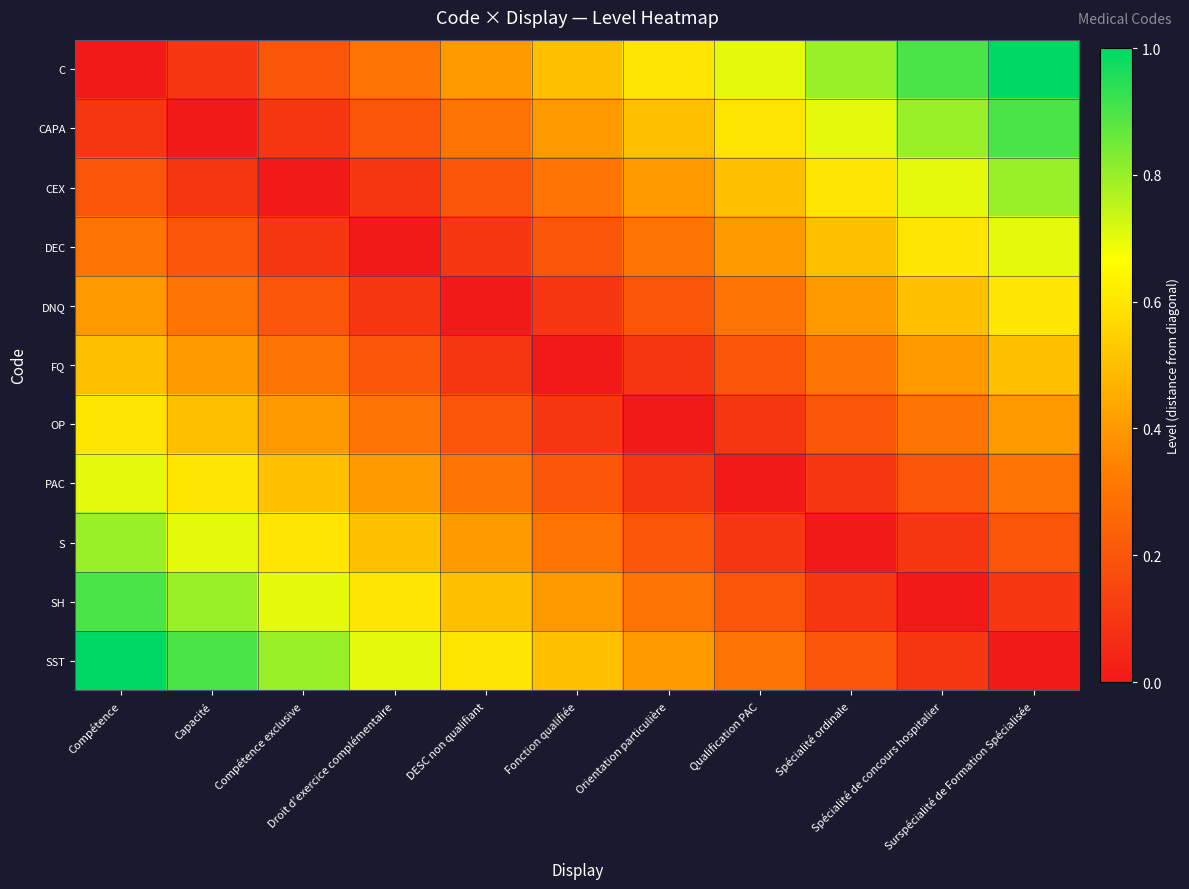

What is the spread (max minus min) of values at Droit d’exercice complémentaire?

0.7